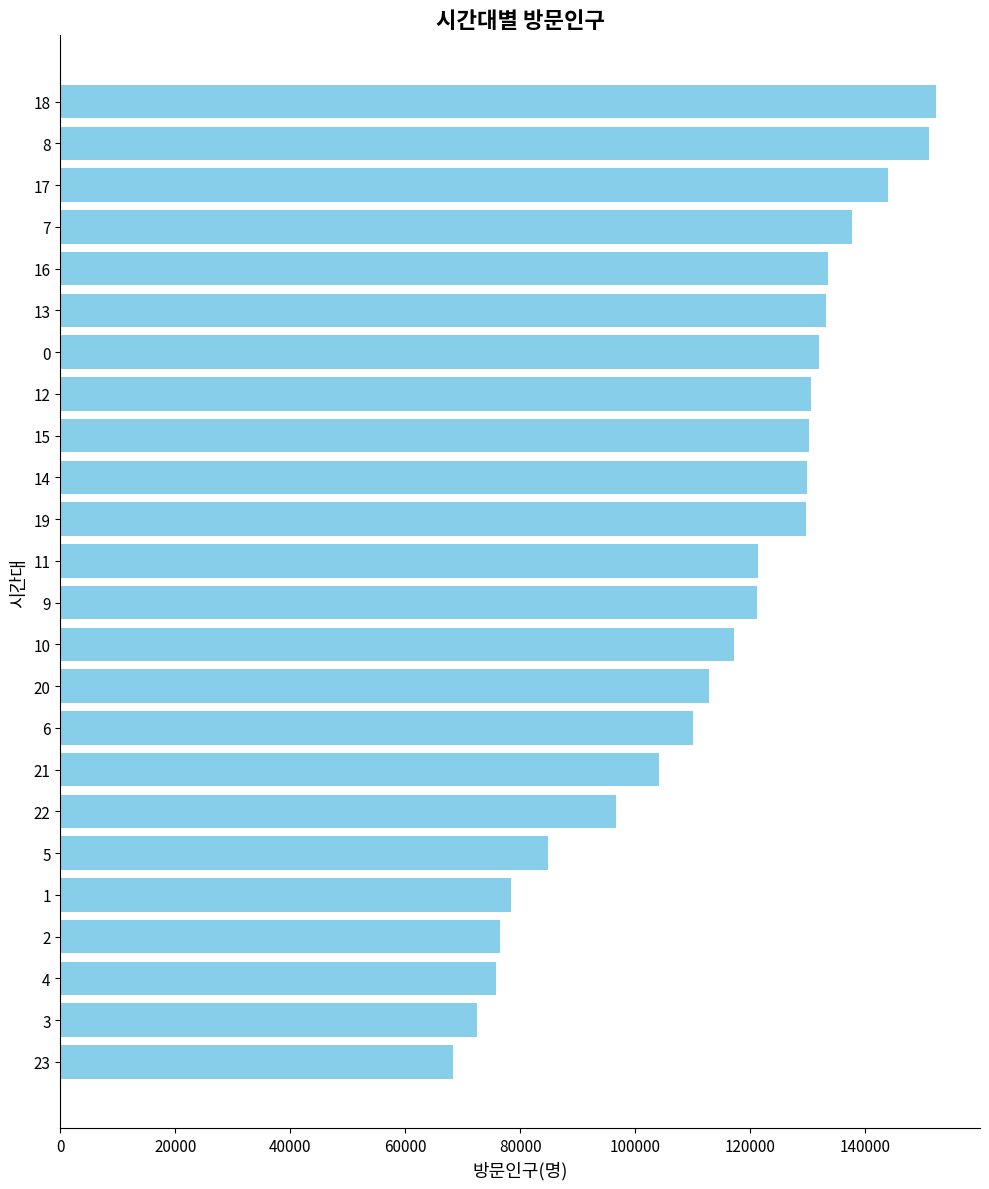

Between 16 and 22, which is larger?

16